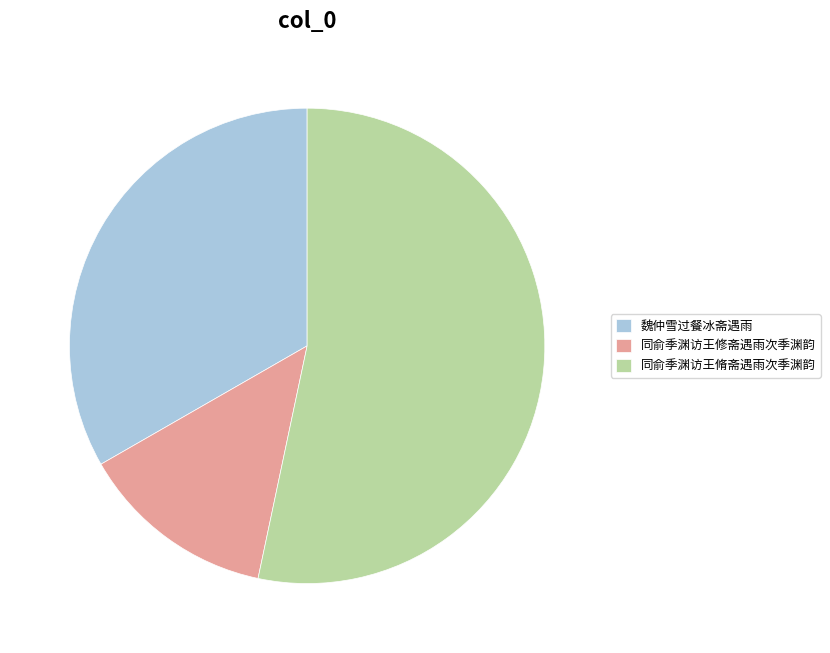

What is the largest slice in the pie chart?

同俞季渊访王脩斋遇雨次季渊韵